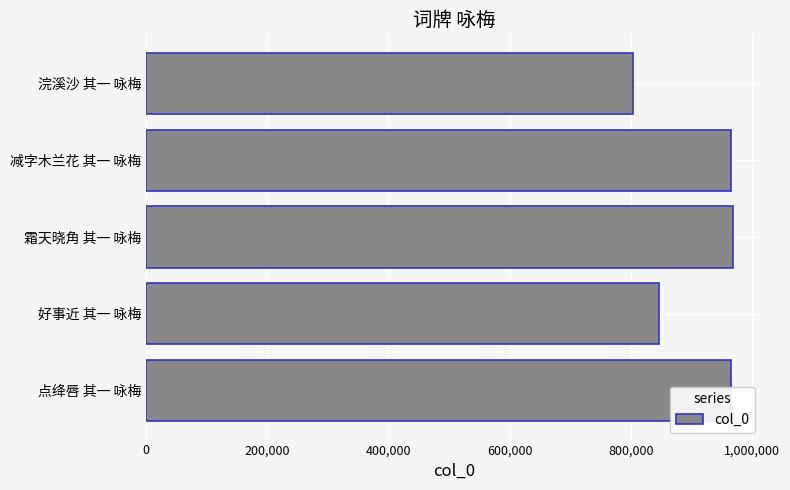

What is the average value?

909245